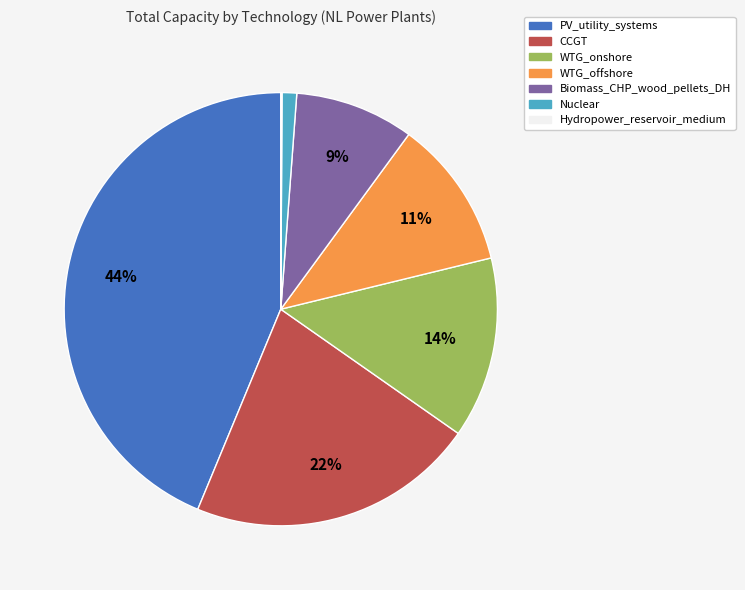

To the nearest percent, what is the average slice percentage?

14%